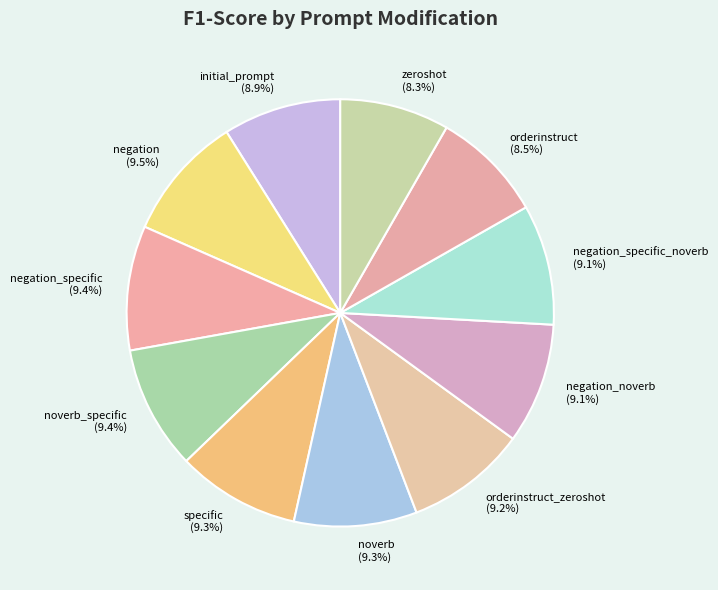

To the nearest percent, what percentage of the pie is noverb?

9%